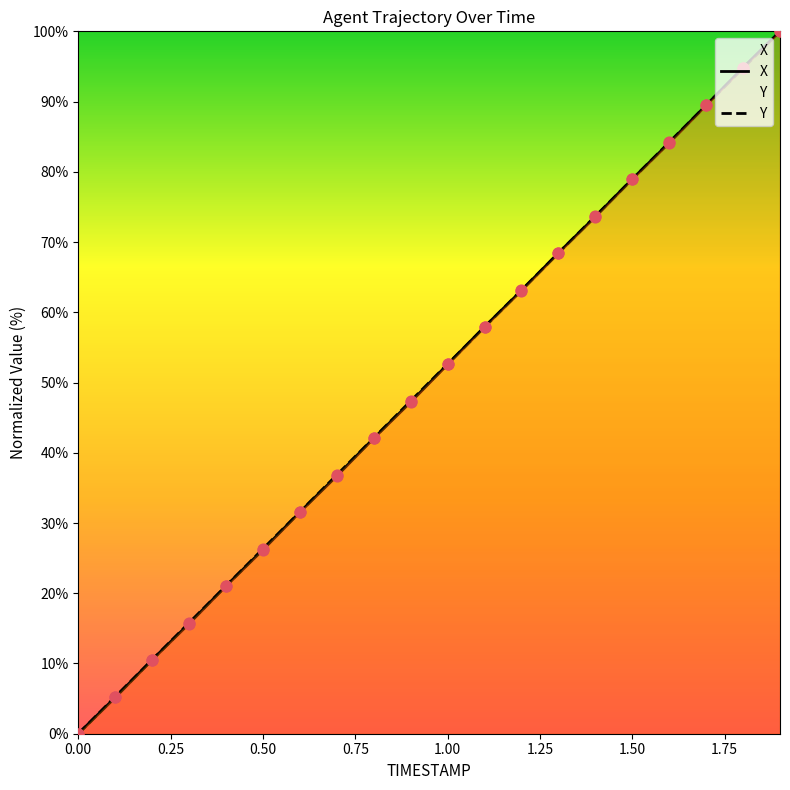

Which series has the widest spread of Y values?

X